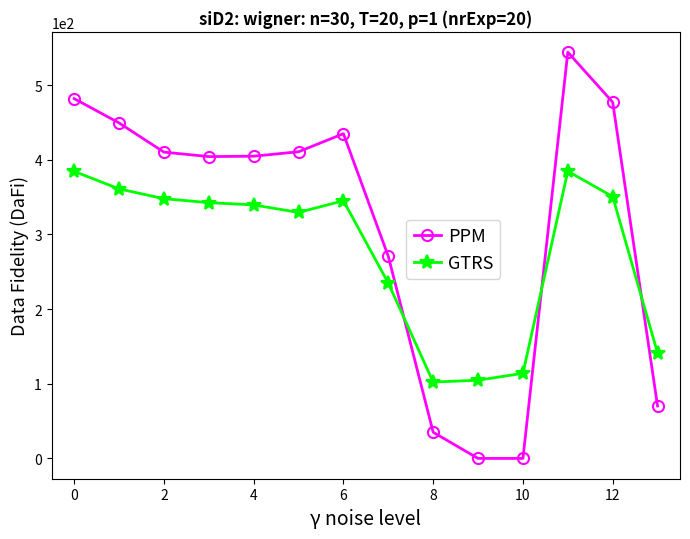

What is the maximum value shown in the chart?

544.3